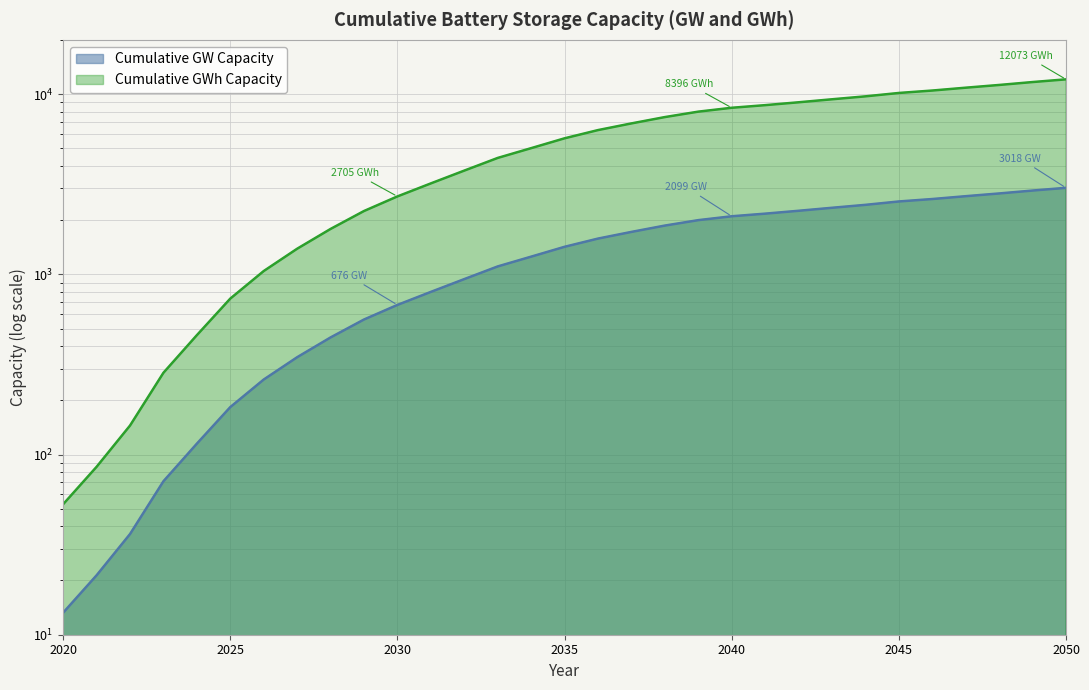

Which series has the largest total across all categories?

Cumulative GWh Capacity